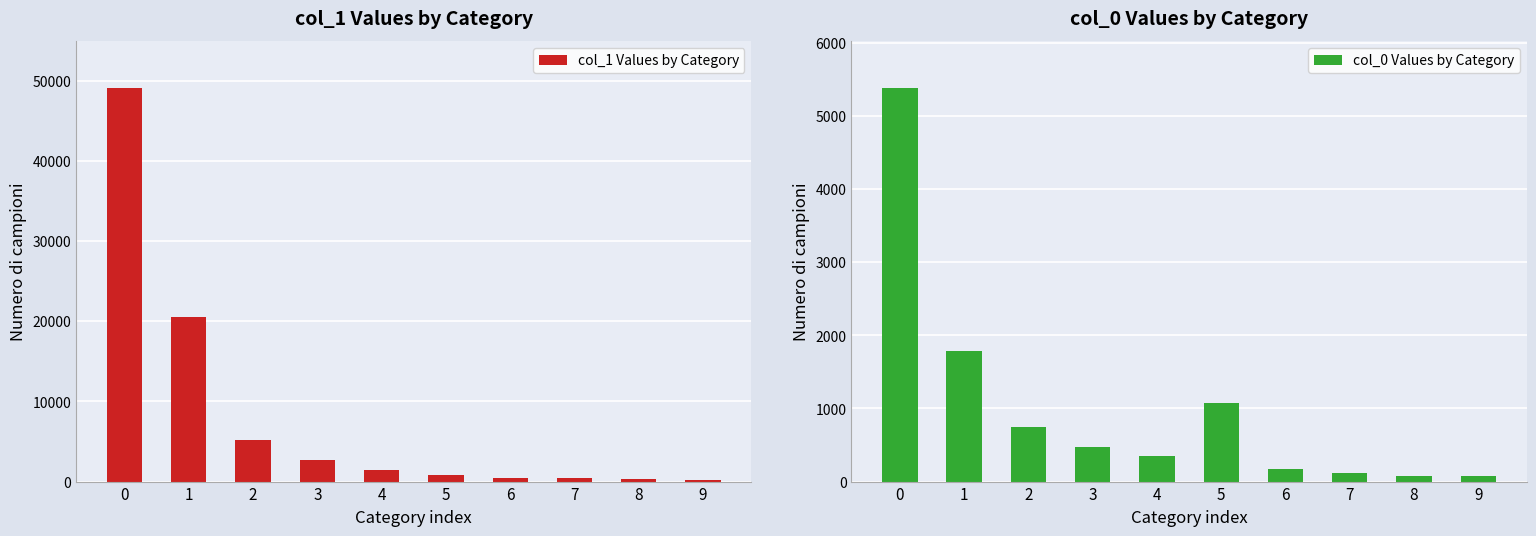

Rank the series by their maximum value, from highest to lowest.

col_1 Values by Category, col_0 Values by Category